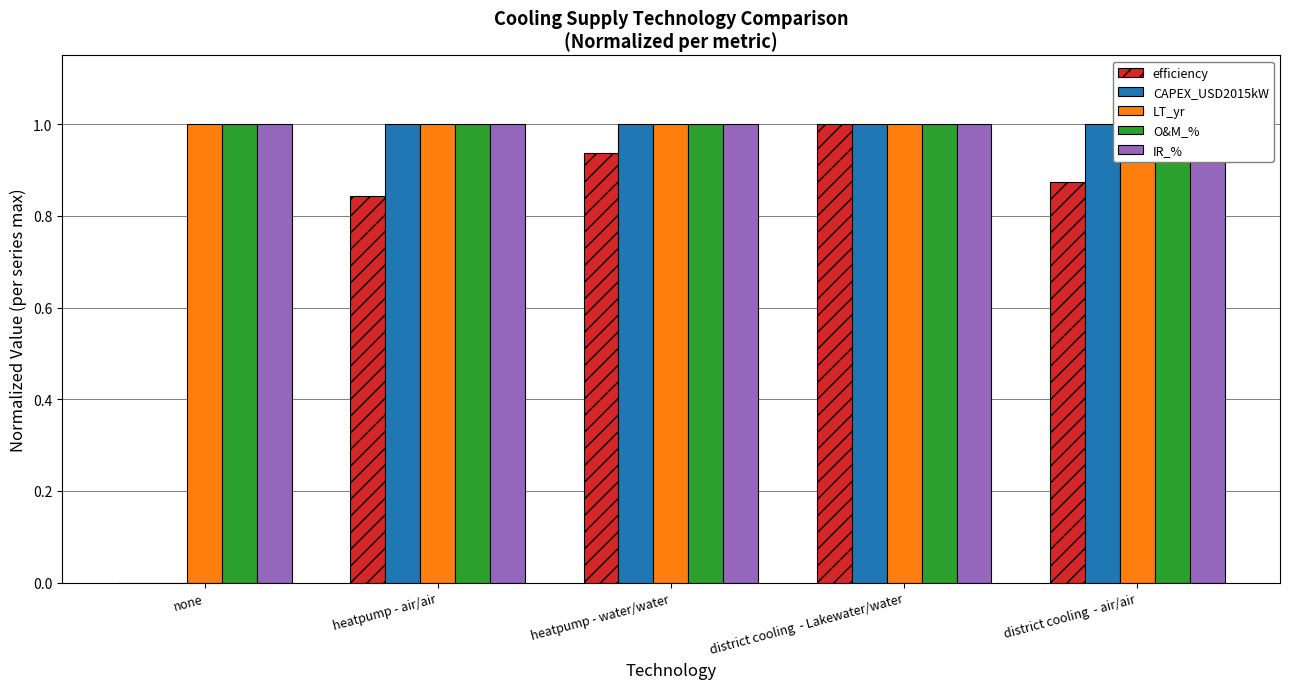

What is the sum of the IR_% values at none and district cooling  - Lakewater/water?

2.0